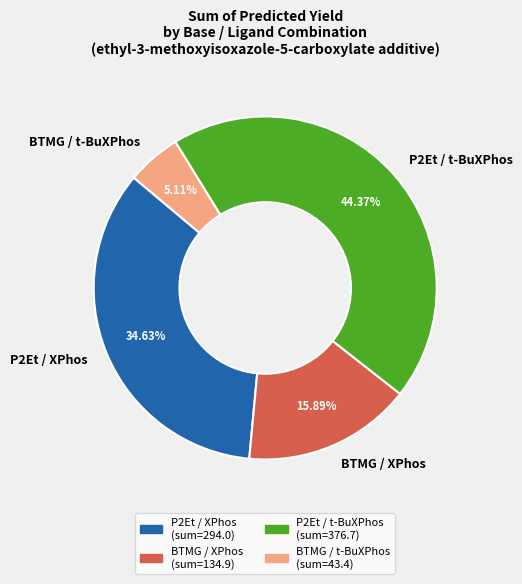

Do BTMG / t-BuXPhos and P2Et / t-BuXPhos together represent more than half of the pie?

No